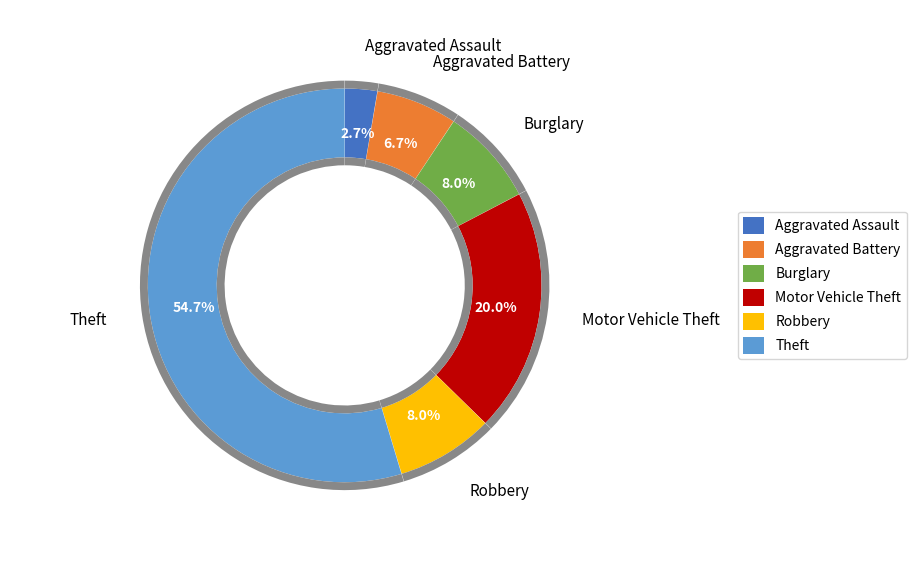

To the nearest percent, what portion does Aggravated Assault represent?

3%